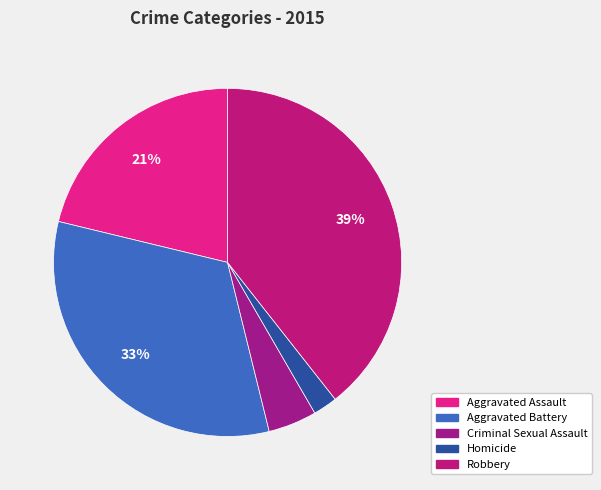

How many slices are in this pie chart?

5